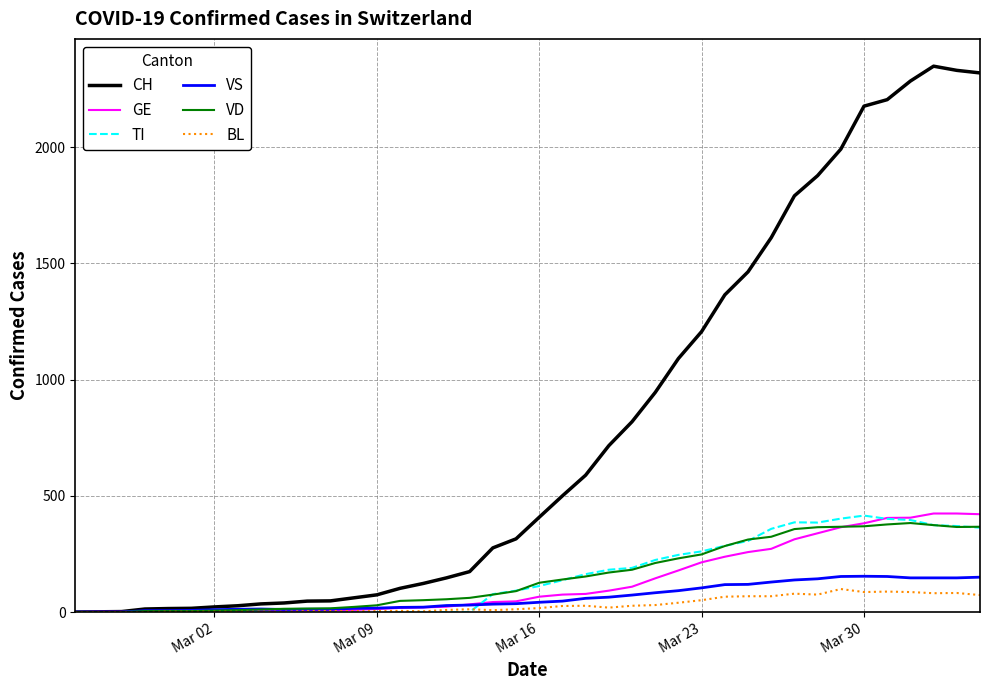

Which series has the largest range (max minus min)?

CH